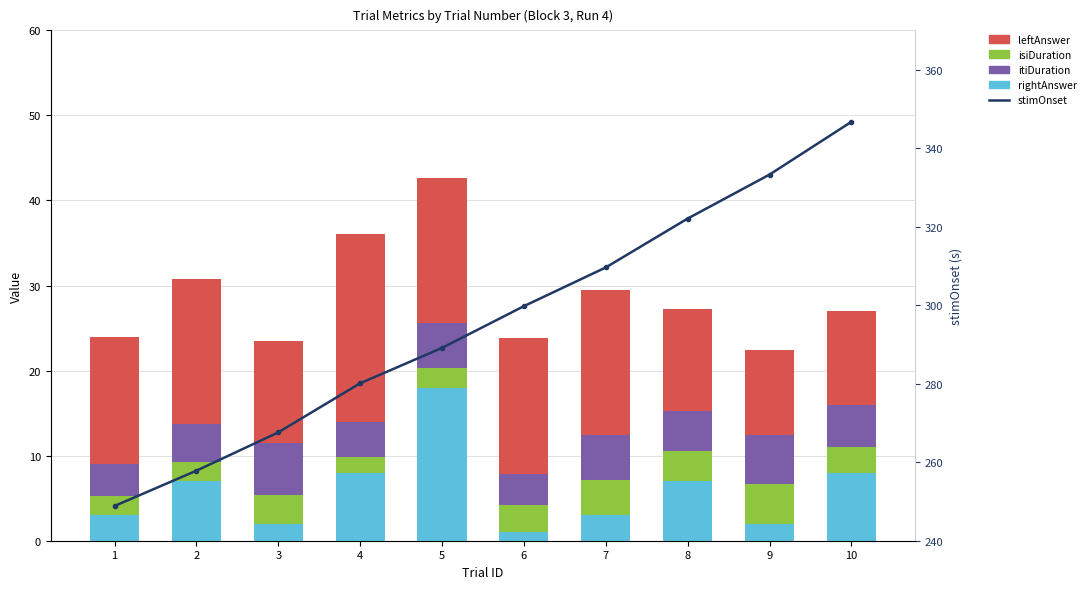

Which series has the widest spread of values?

stimOnset